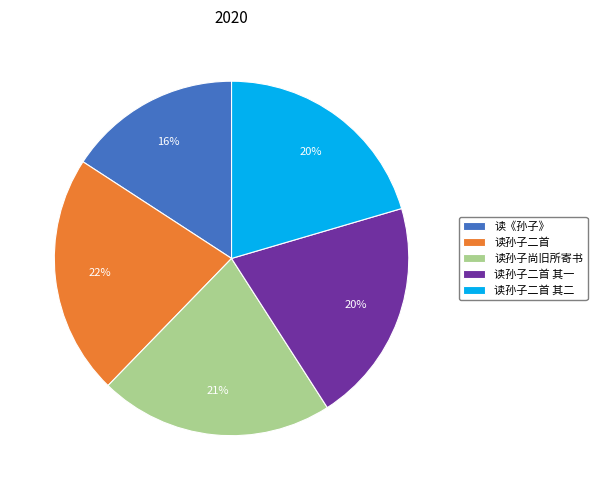

Which slice is the largest?

读孙子二首